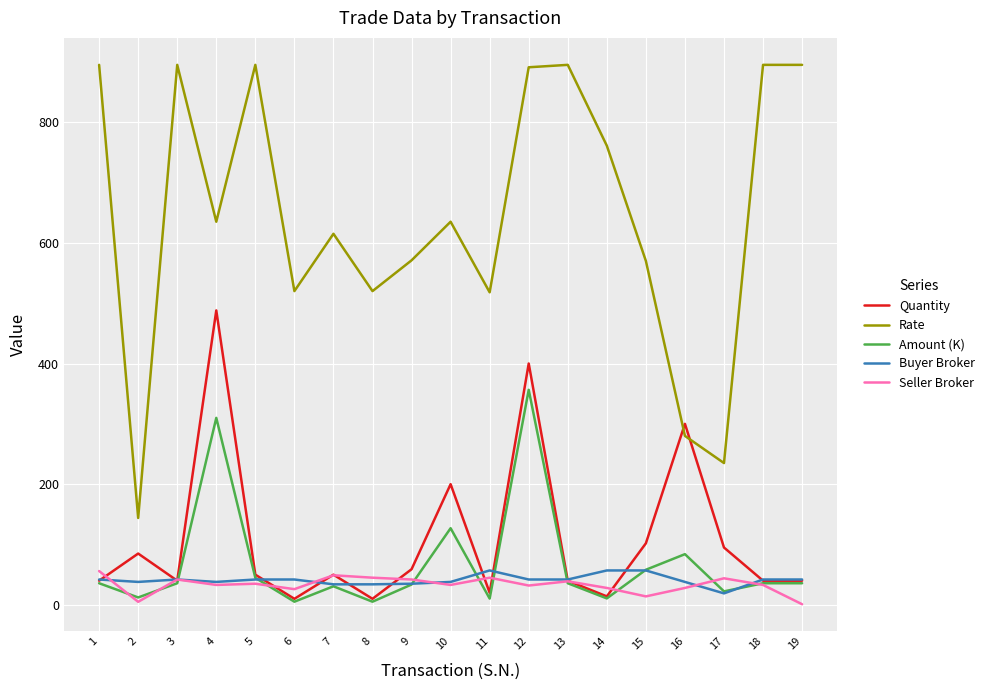

True or false: Rate and Buyer Broker cross at least once.

False